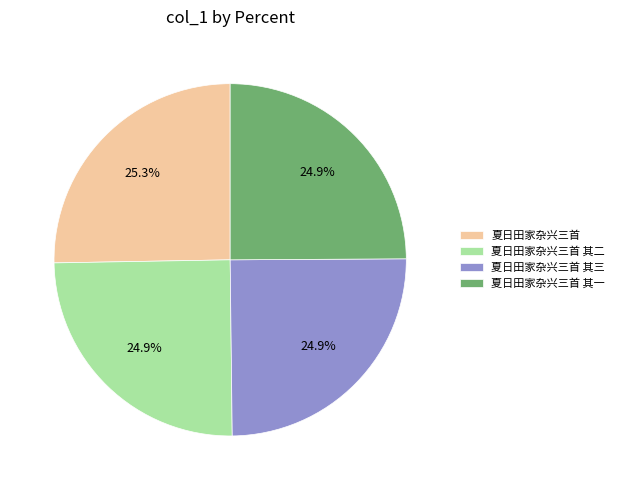

What percentage do 夏日田家杂兴三首 and 夏日田家杂兴三首 其二 together represent?

50.2%